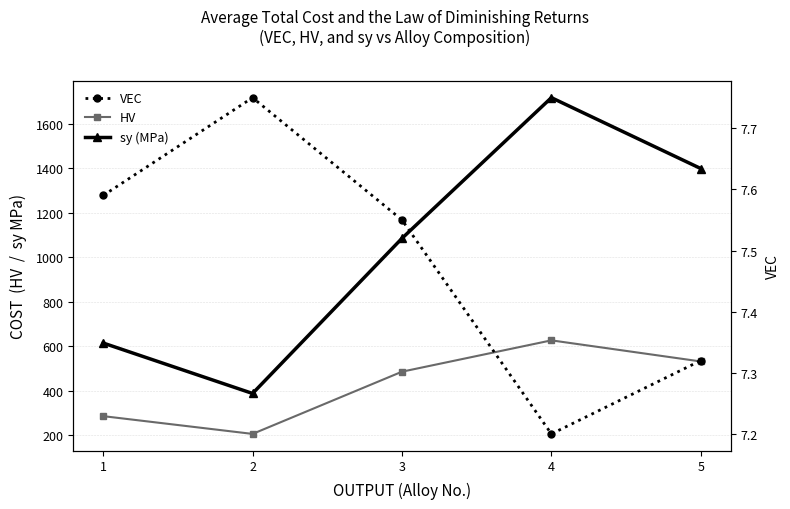

Reading left to right, extract all data points from this chart.

HV: 285.0	205.0	485.0	626.0	531.0
sy (MPa): 614.0	387.0	1085.0	1718.0	1399.0
VEC: 7.6	7.8	7.5	7.2	7.3